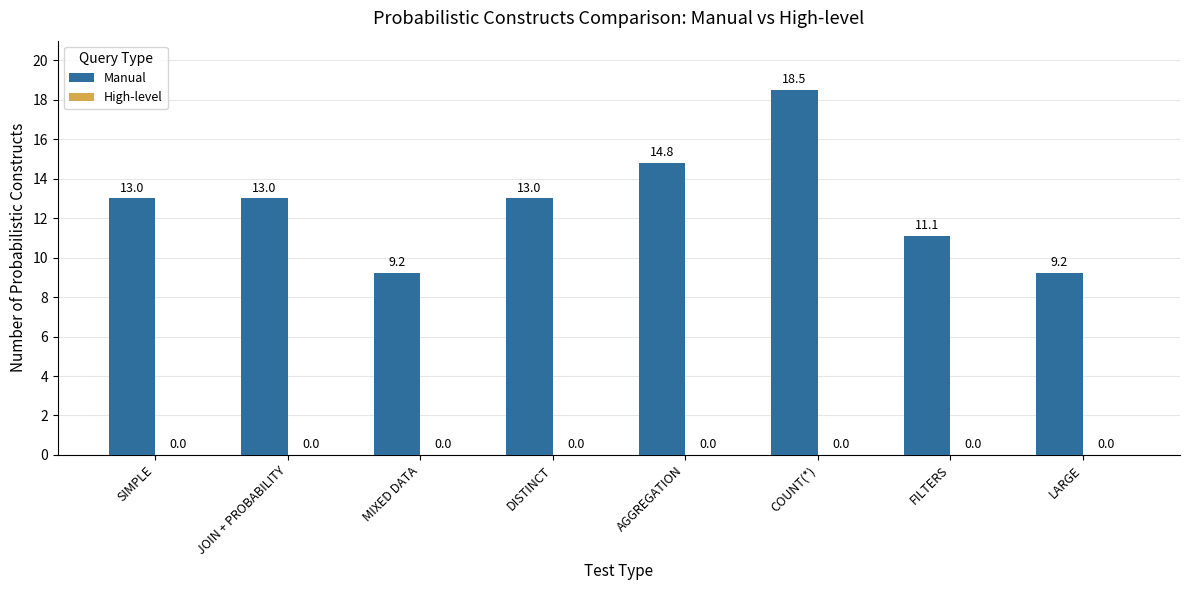

What position from the left is MIXED DATA?

3